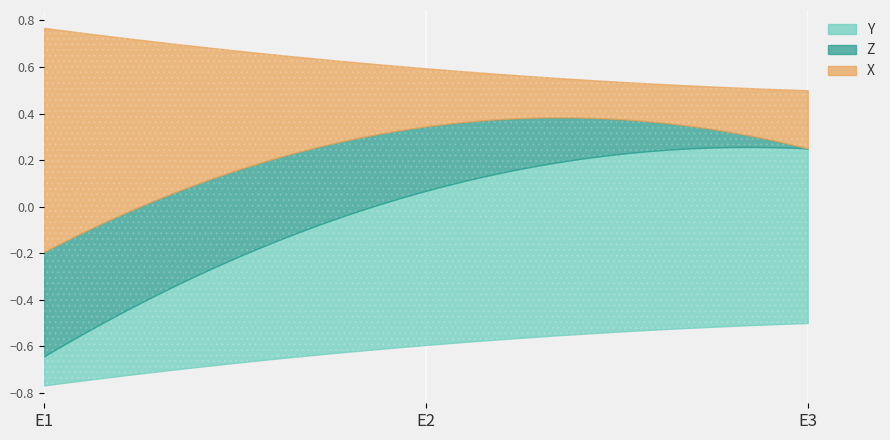

How many distinct data groups are displayed?

3